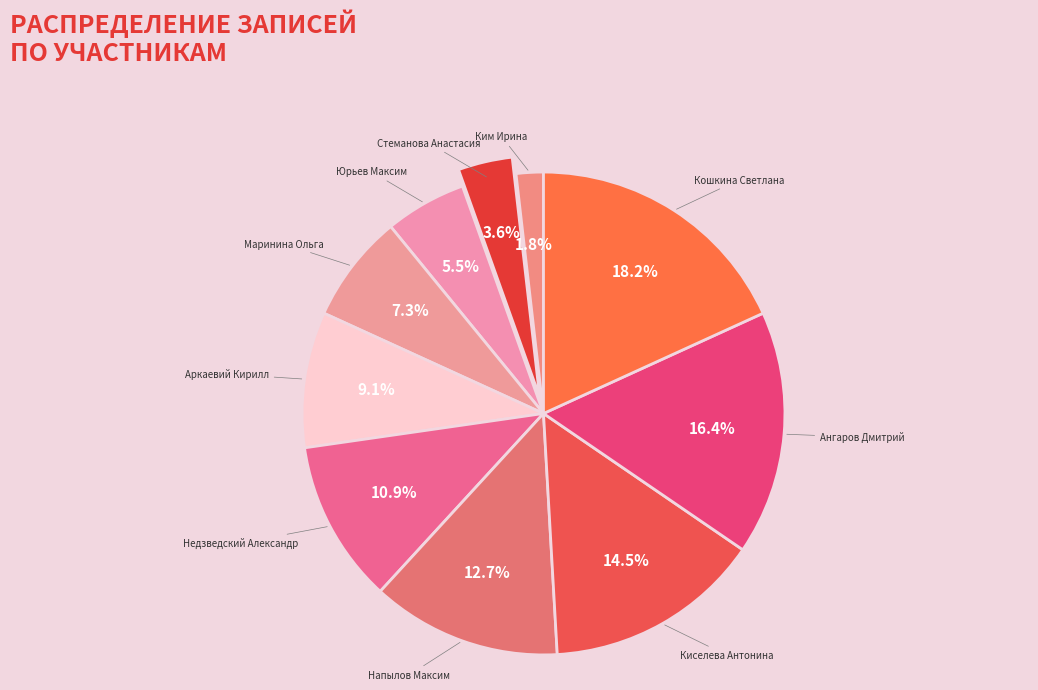

Which has a higher value, Маринина Ольга or Ангаров Дмитрий?

Ангаров Дмитрий